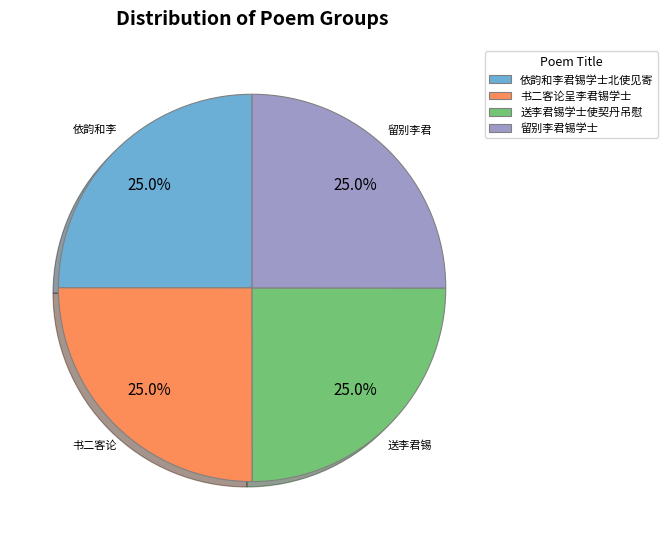

What portion of the pie excludes 依韵和李君锡学士北使见寄?

75.0%